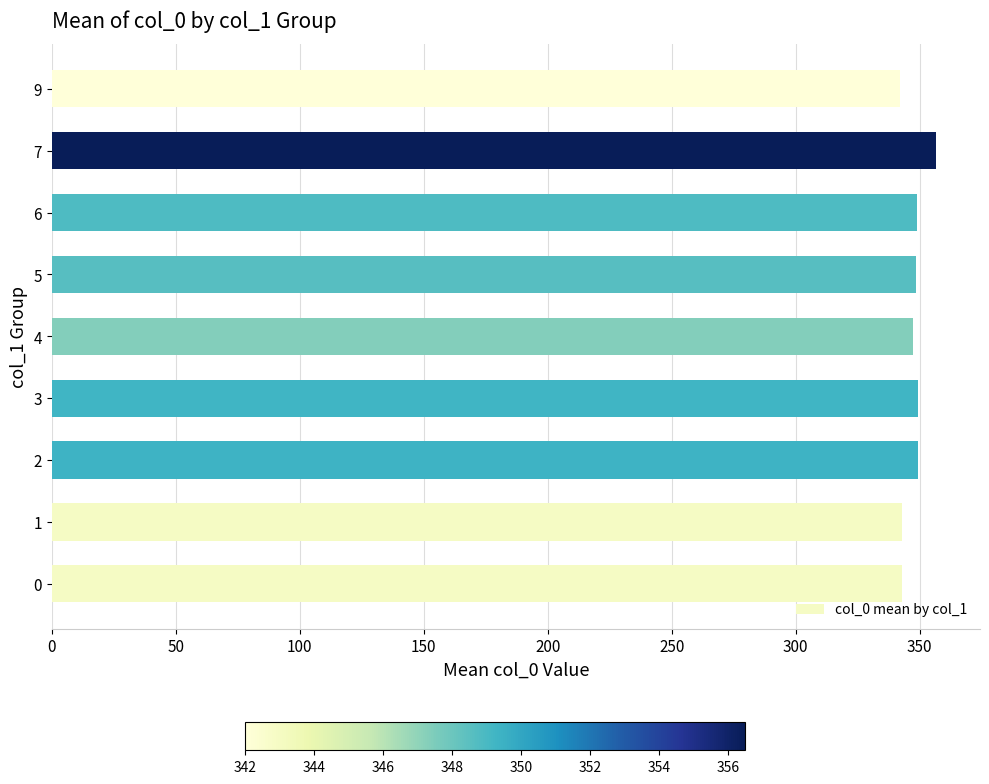

Approximately how many times larger is the value at 7 compared to 1?

1.0